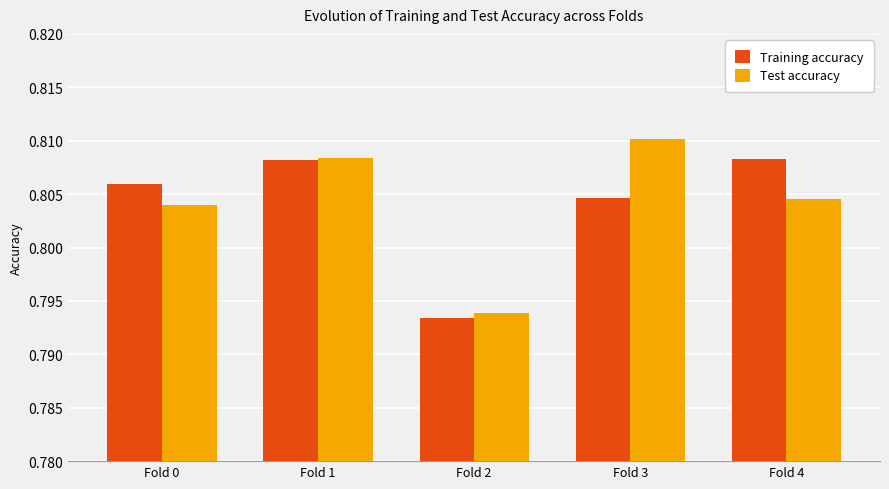

What is the sum of all Training accuracy values?

4.0